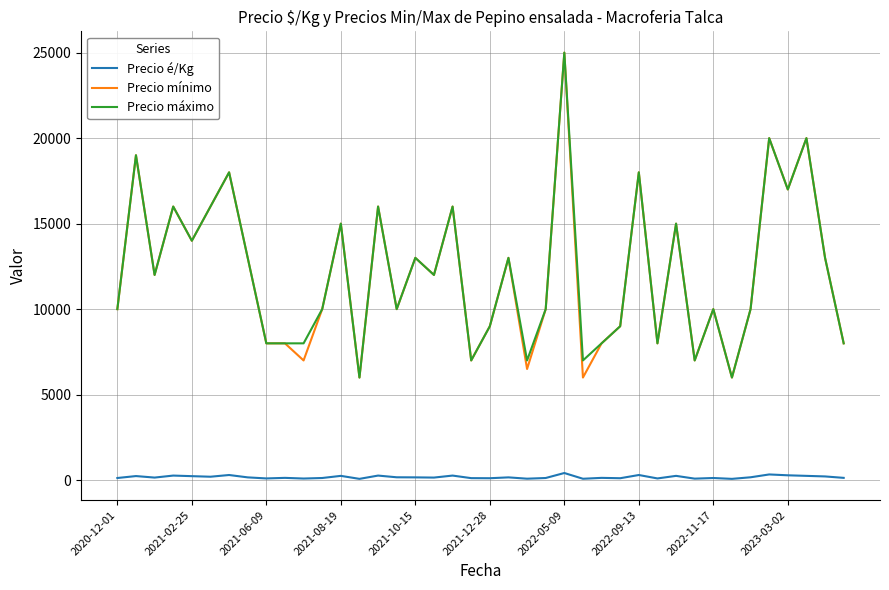

What is the lowest value of the Precio é/Kg series?

75